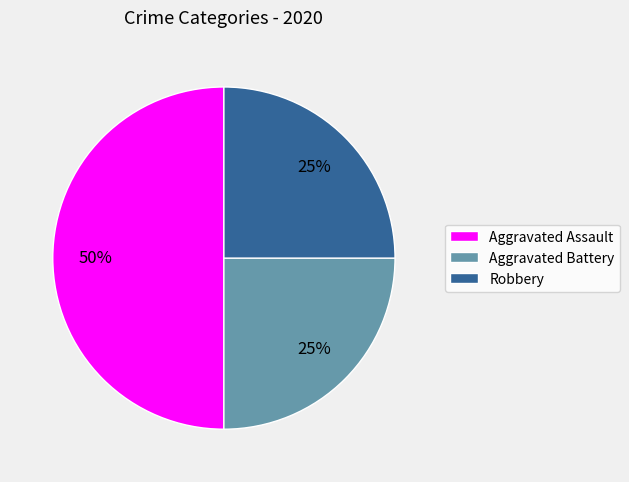

True or false: Aggravated Battery accounts for 38% of the total.

False